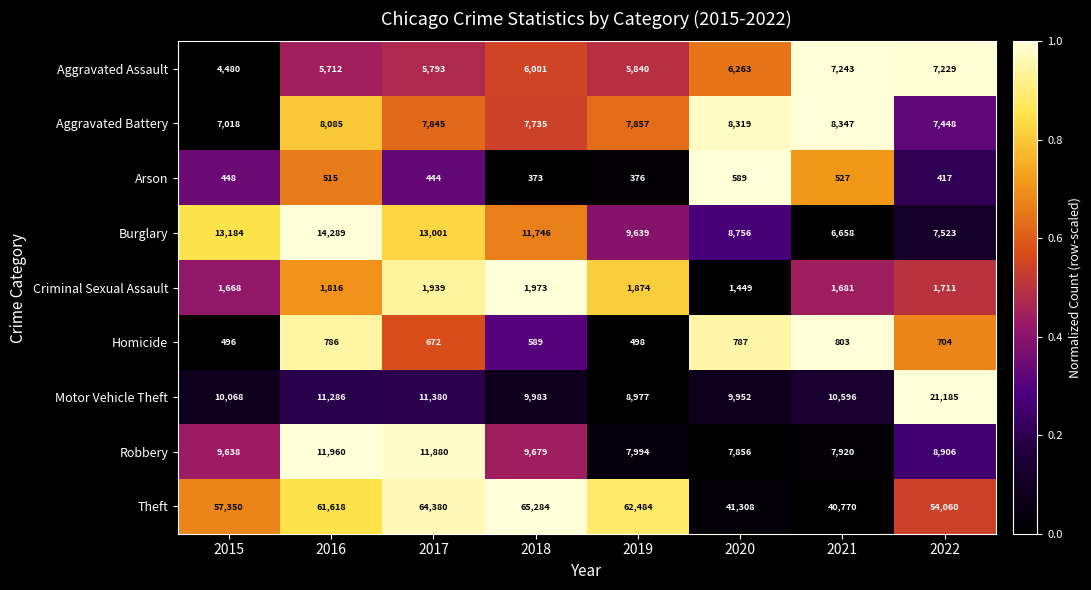

Between 2015 and 2021, which series saw the biggest shift?

Theft